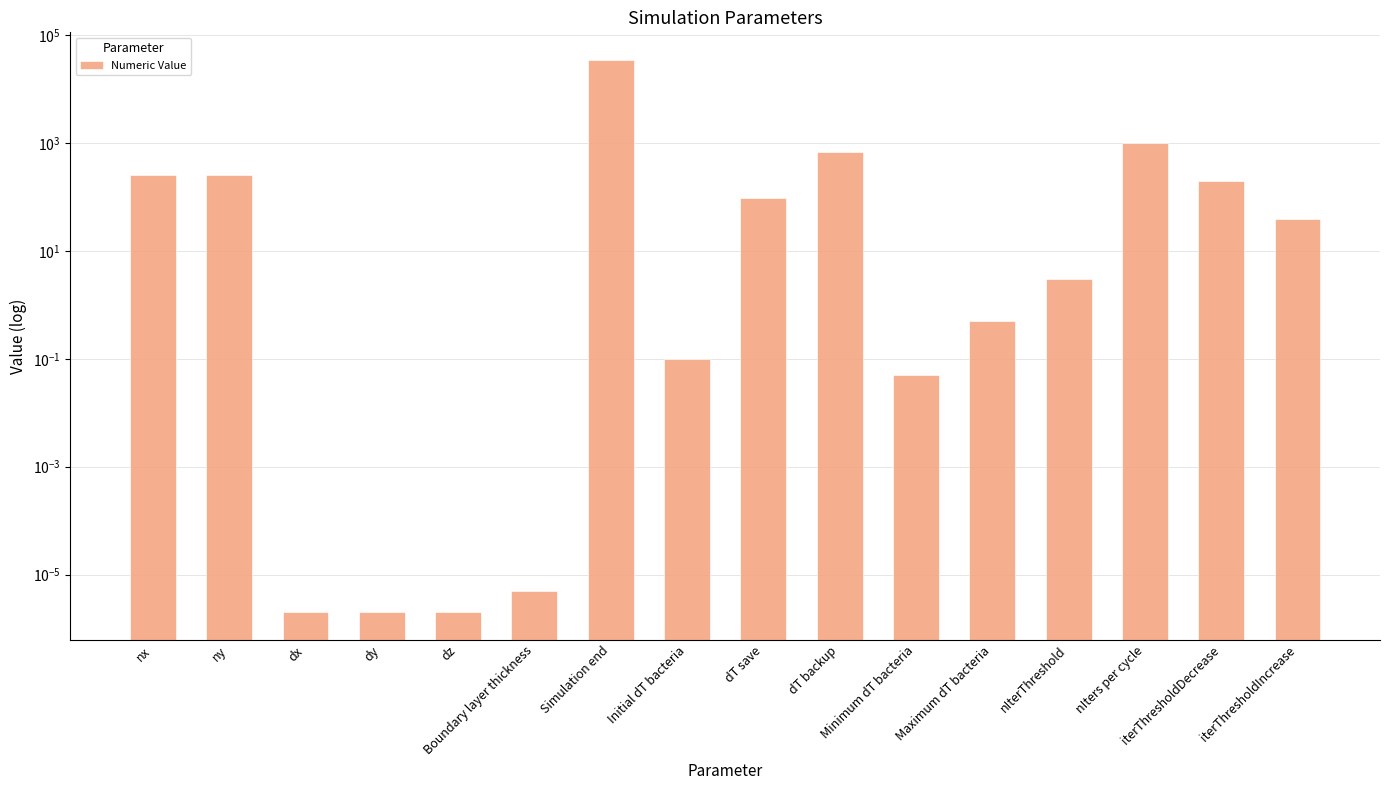

What is the change in value from Minimum dT bacteria to iterThresholdIncrease?

+40.0